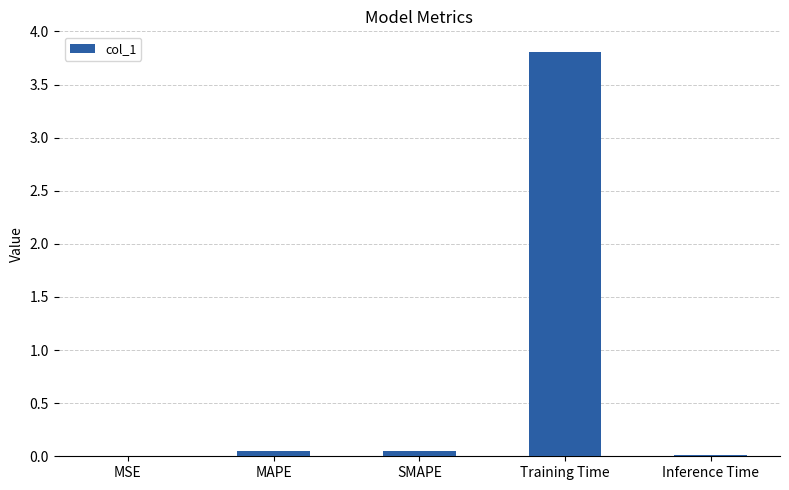

How many distinct data groups are displayed?

1